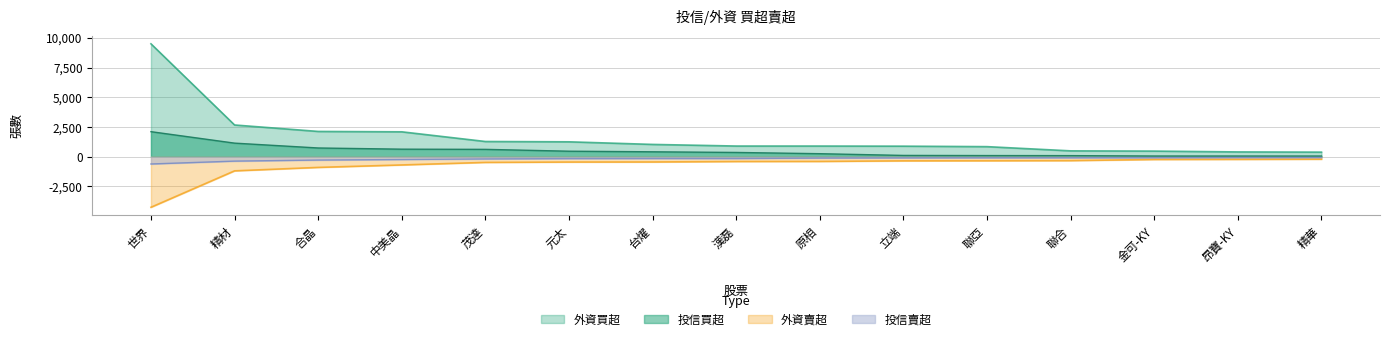

True or false: 外資賣超 and 投信賣超 cross at least once.

False